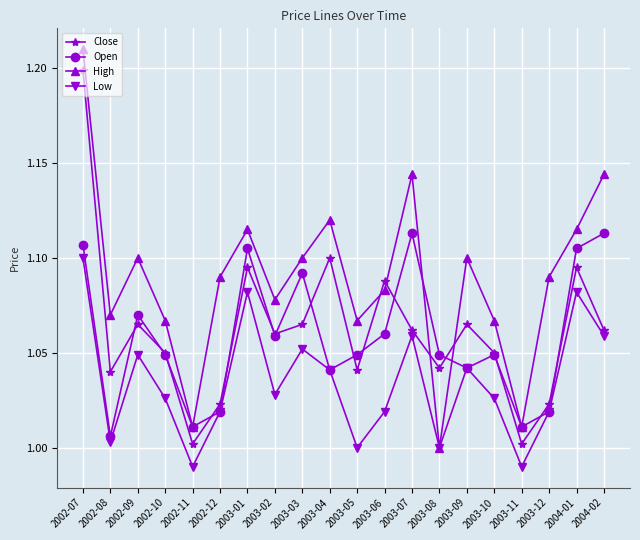

How many interior local peaks does the Low series have?

6